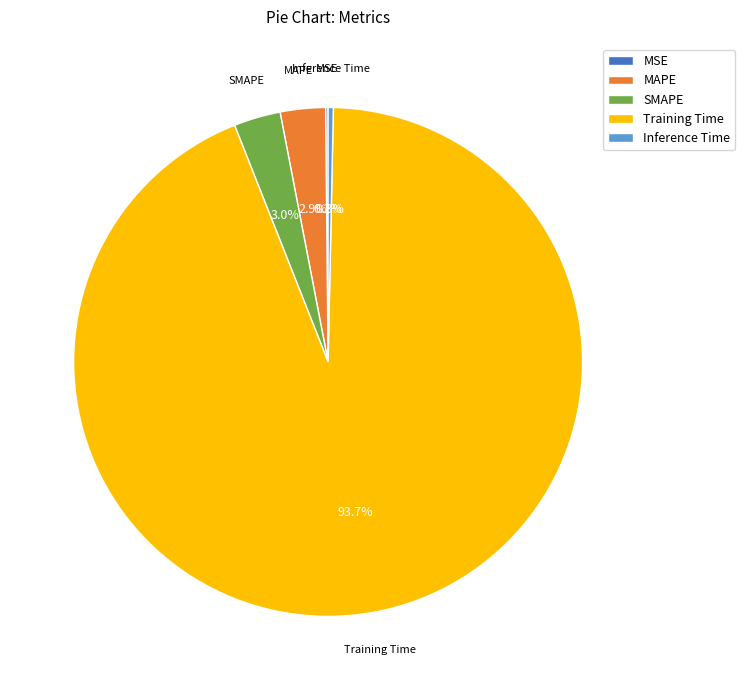

To the nearest percent, what is the average slice percentage?

20%